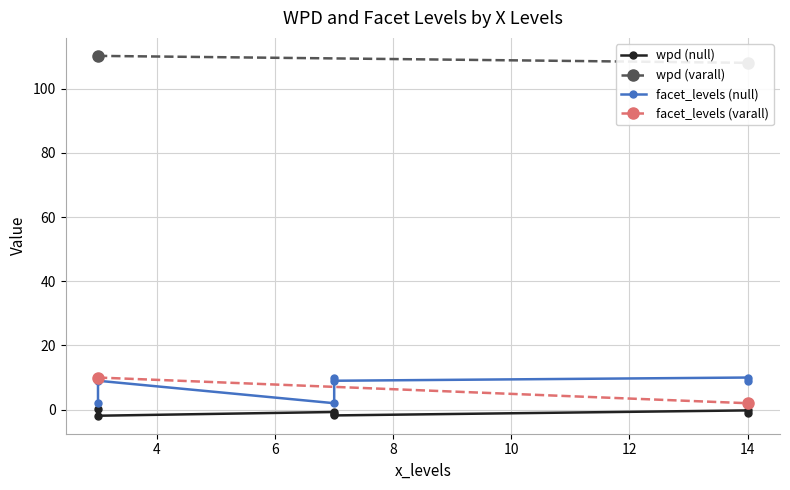

Which has a higher value, 3 or 3?

3